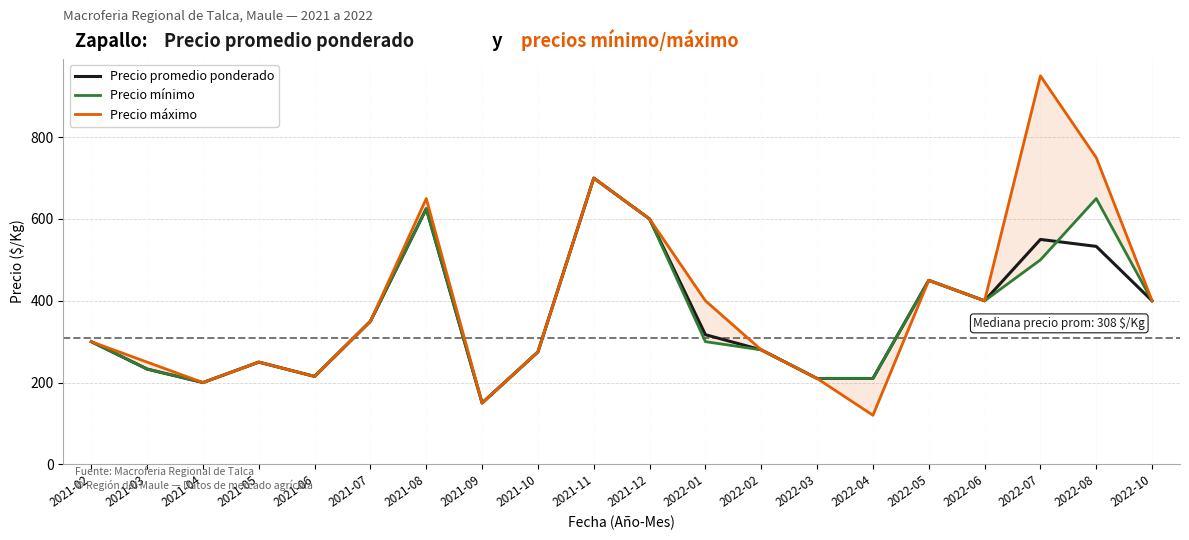

Which series ends up on top after the final intersection of Precio promedio ponderado and Precio mínimo?

Precio mínimo